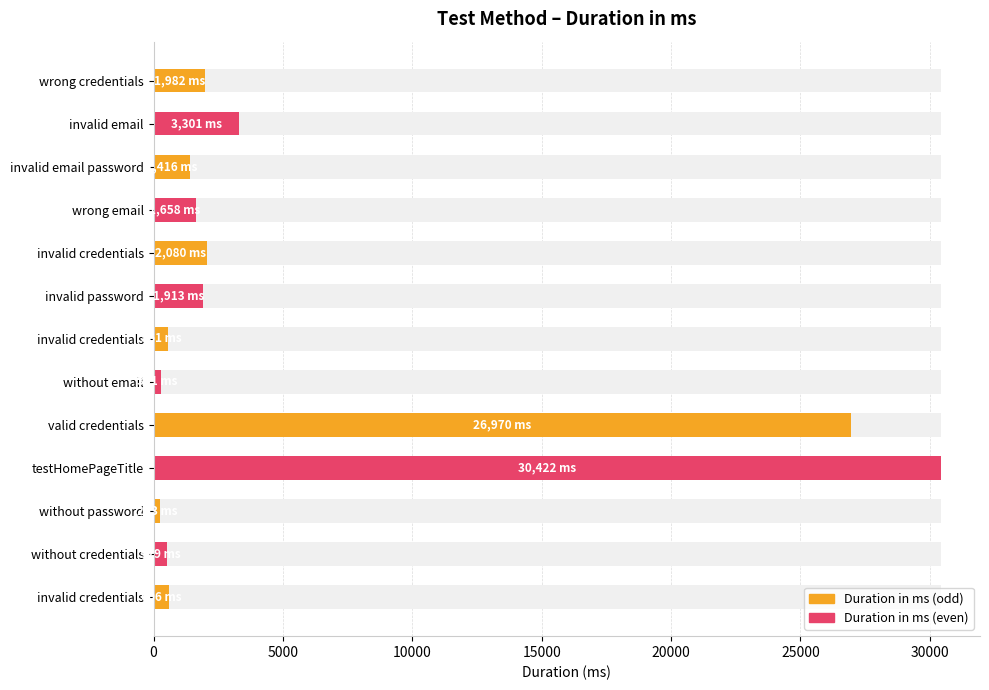

What is the minimum value shown in the chart?

253